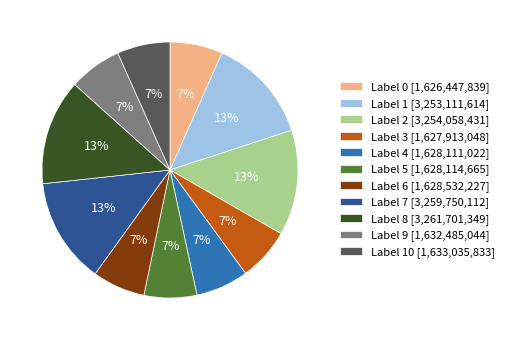

What percentage is the Label 8 [3,261,701,349] slice, to the nearest percent?

13%